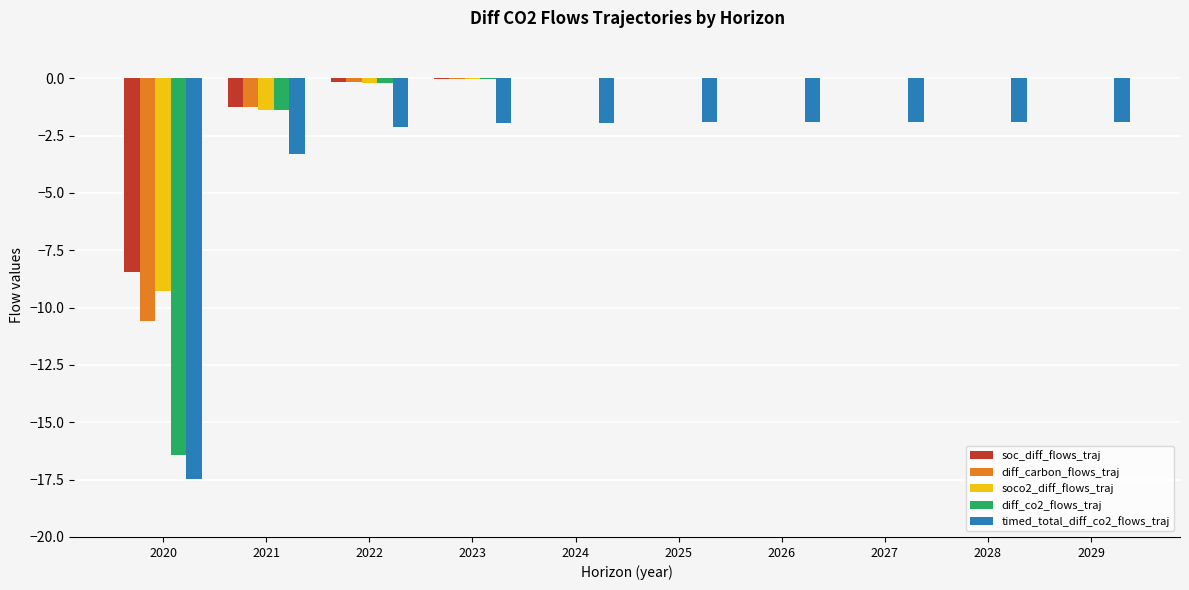

What is the sum of all diff_co2_flows_traj values?

-18.0